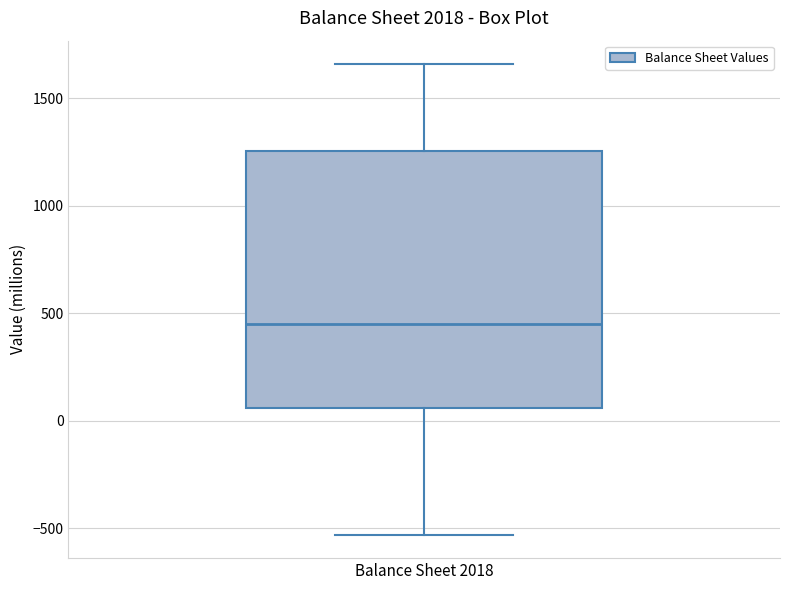

Where is the lower edge of the box for Balance Sheet 2018 on the y-axis? The values are not printed on the chart, so give them approximately, as read against the axis.

50